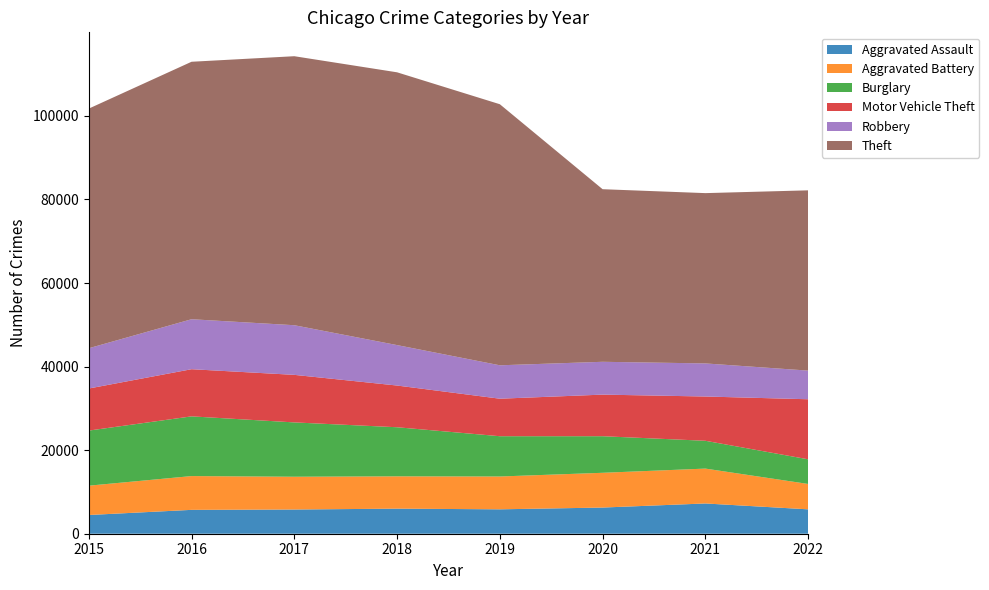

Reading right to left, transcribe all the data shown in this chart.

Aggravated Assault: 2022=5837	2021=7241	2020=6263	2019=5840	2018=6001	2017=5793	2016=5712	2015=4480
Aggravated Battery: 2022=6074	2021=8347	2020=8319	2019=7857	2018=7735	2017=7845	2016=8085	2015=7018
Burglary: 2022=5899	2021=6656	2020=8754	2019=9639	2018=11746	2017=13001	2016=14289	2015=13184
Motor Vehicle Theft: 2022=14371	2021=10594	2020=9955	2019=8978	2018=9983	2017=11380	2016=11286	2015=10068
Robbery: 2022=6857	2021=7919	2020=7855	2019=7994	2018=9679	2017=11880	2016=11960	2015=9638
Theft: 2022=43141	2021=40756	2020=41304	2019=62480	2018=65282	2017=64380	2016=61618	2015=57350